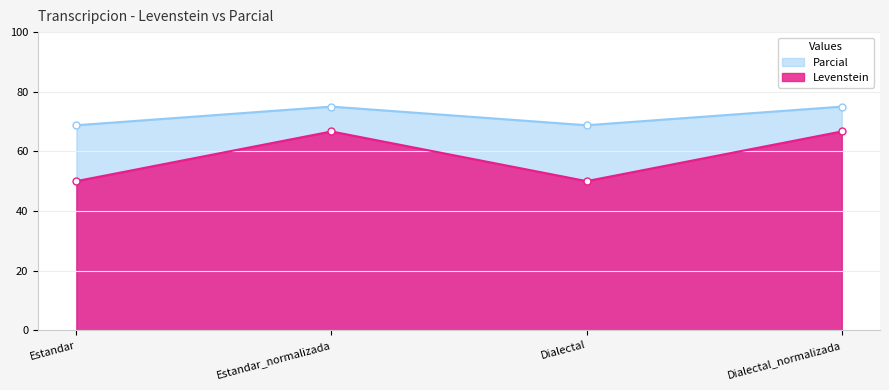

In Parcial, how many points are lower than both neighbors (excluding endpoints)?

1